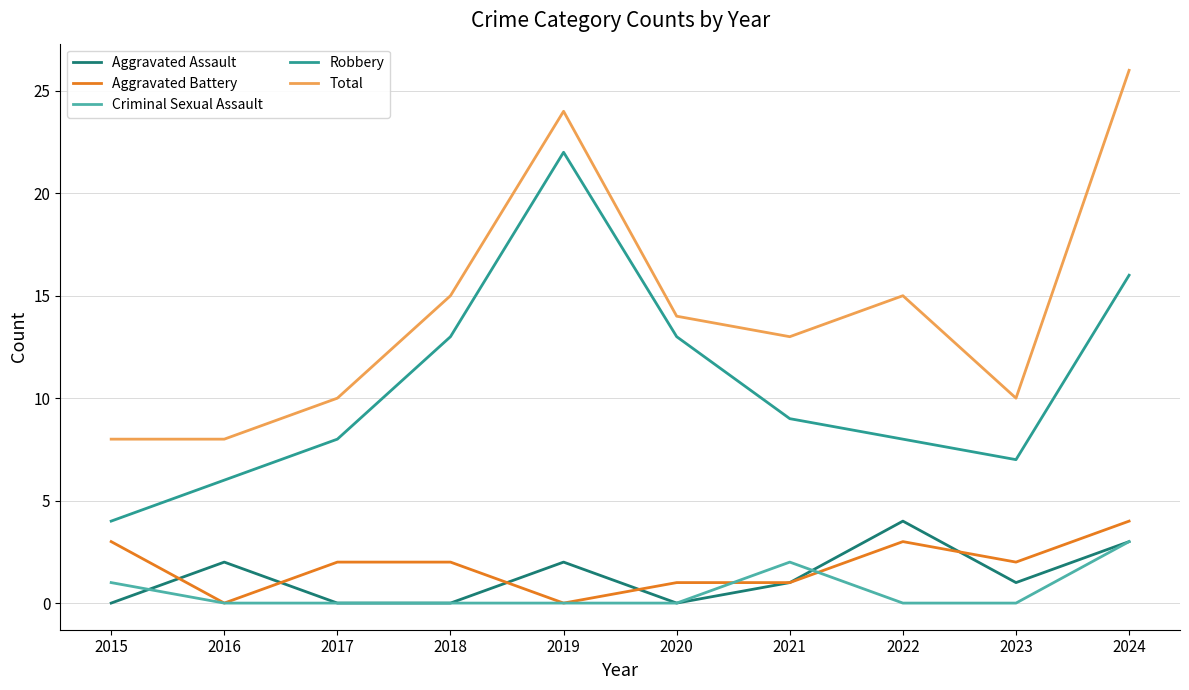

How many categories are shown in the chart?

10